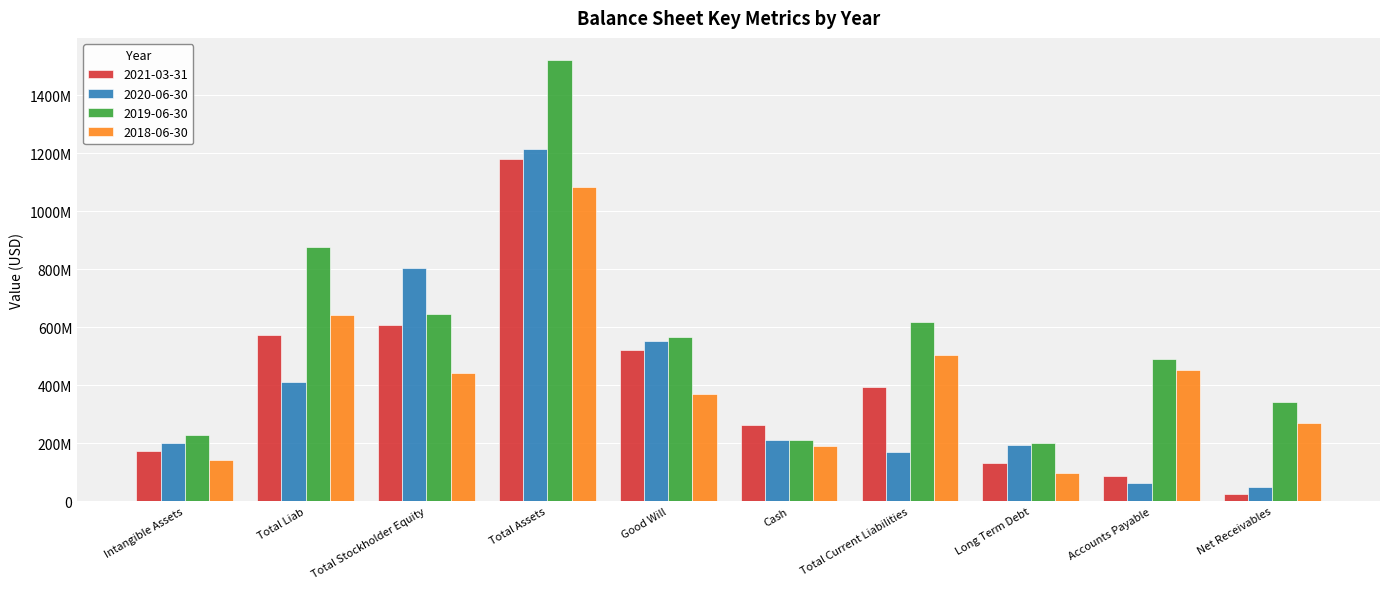

What are all the series names shown in the legend?

2021-03-31, 2020-06-30, 2019-06-30, 2018-06-30